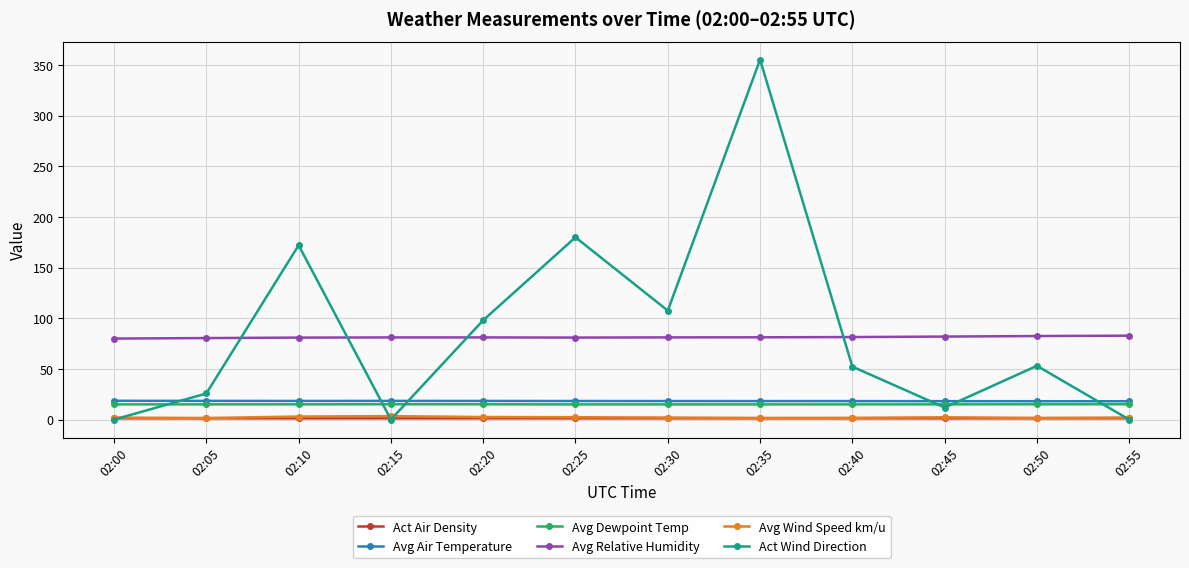

Does the chart display data point markers on the line(s)?

Yes